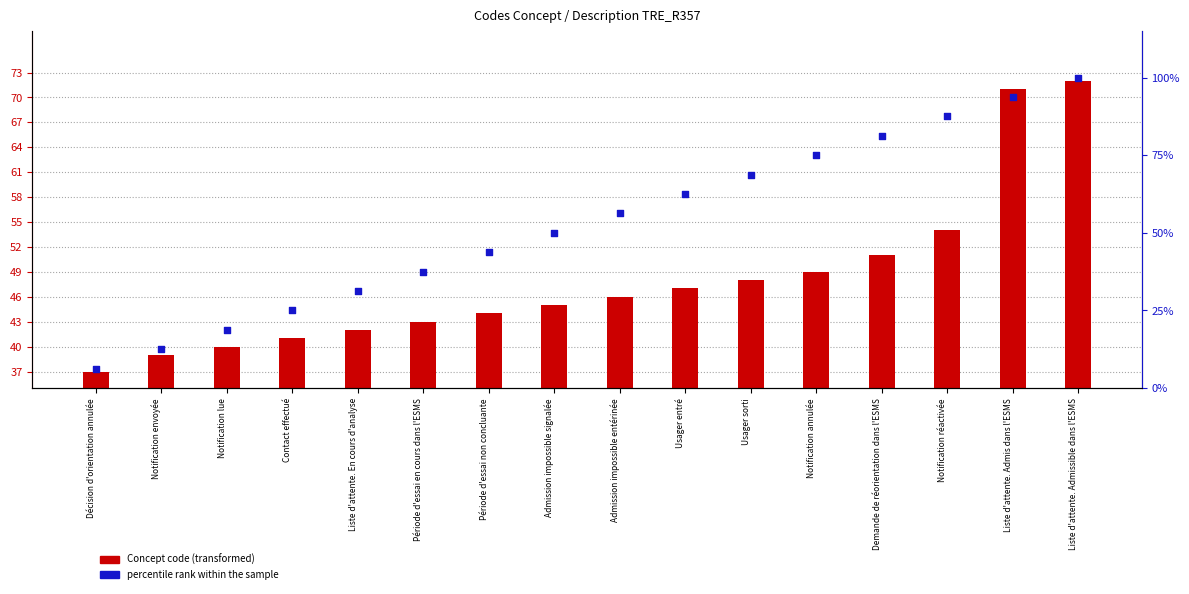

Which series reaches the maximum Y coordinate?

percentile rank within the sample